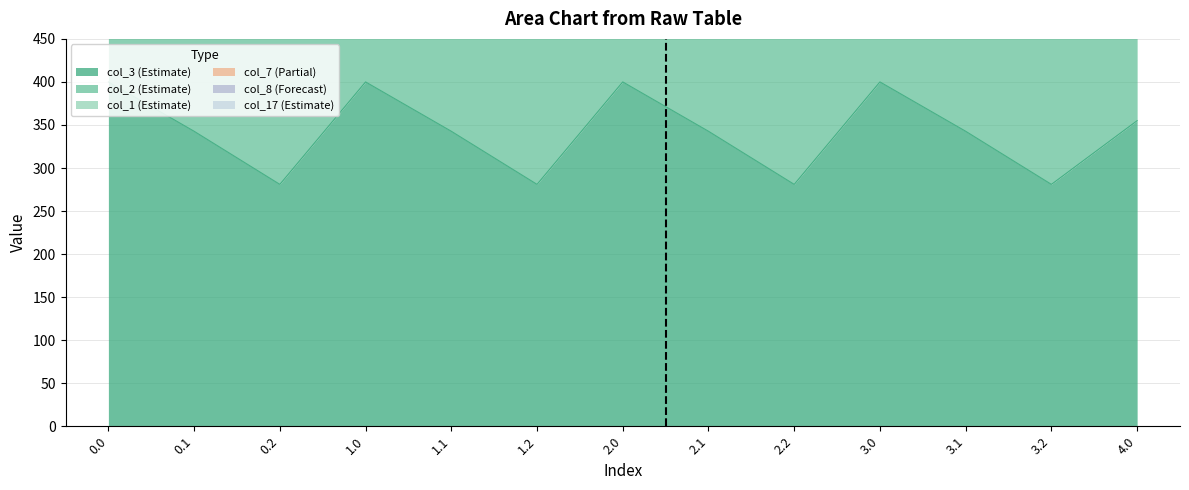

What is the highest value of the col_3 (Estimate) series?

400.0